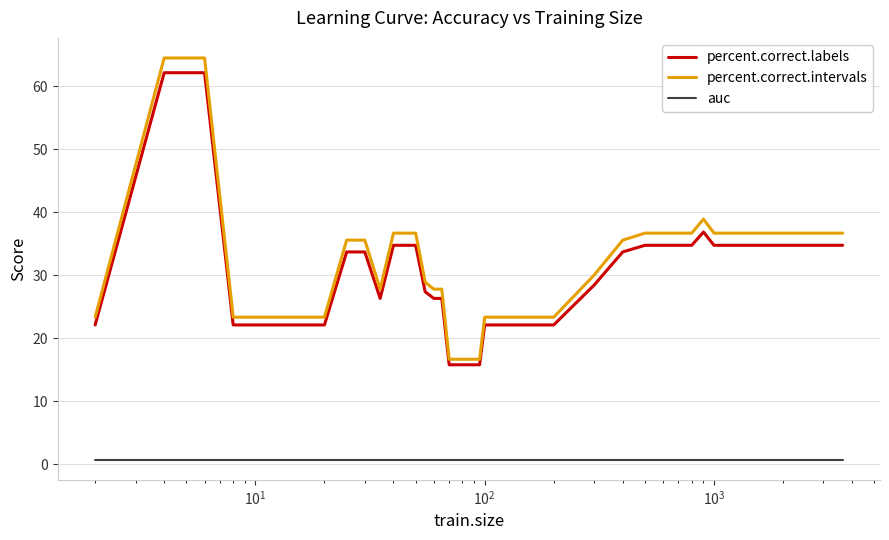

True or false: percent.correct.intervals and auc cross at least once.

False